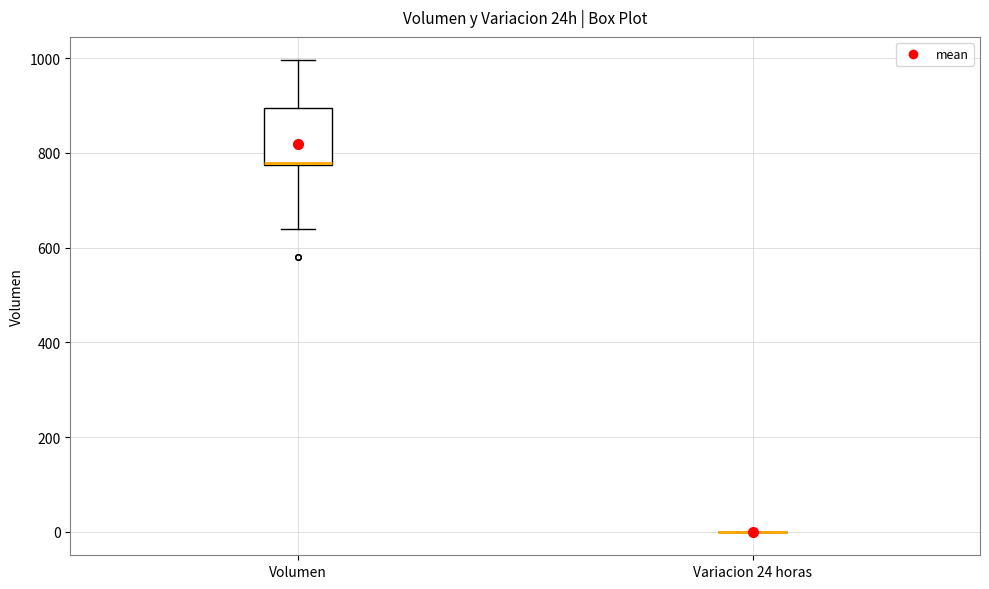

Reading left to right, read every box against the y-axis: the position of its median line, the range the box covers, and the ends of its whiskers. The values are not printed on the chart, so give them approximately, as read against the axis.

Volumen: median 780, box 780 to 900, whiskers 640 to 1000
Variacion 24 horas: box collapsed to a line at 0, whiskers 0 to 0